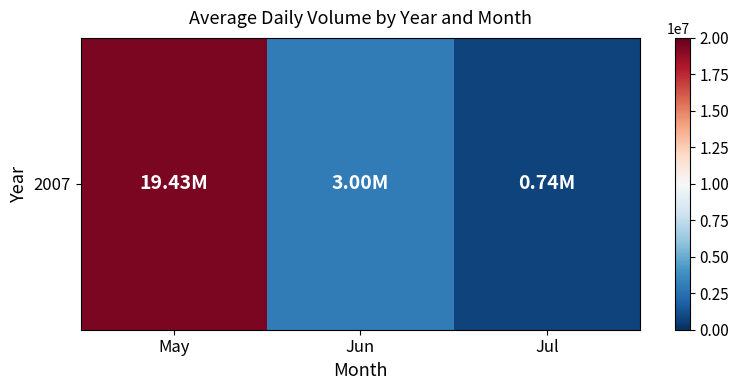

What is the change in value from Jun to Jul?

-2263509.6